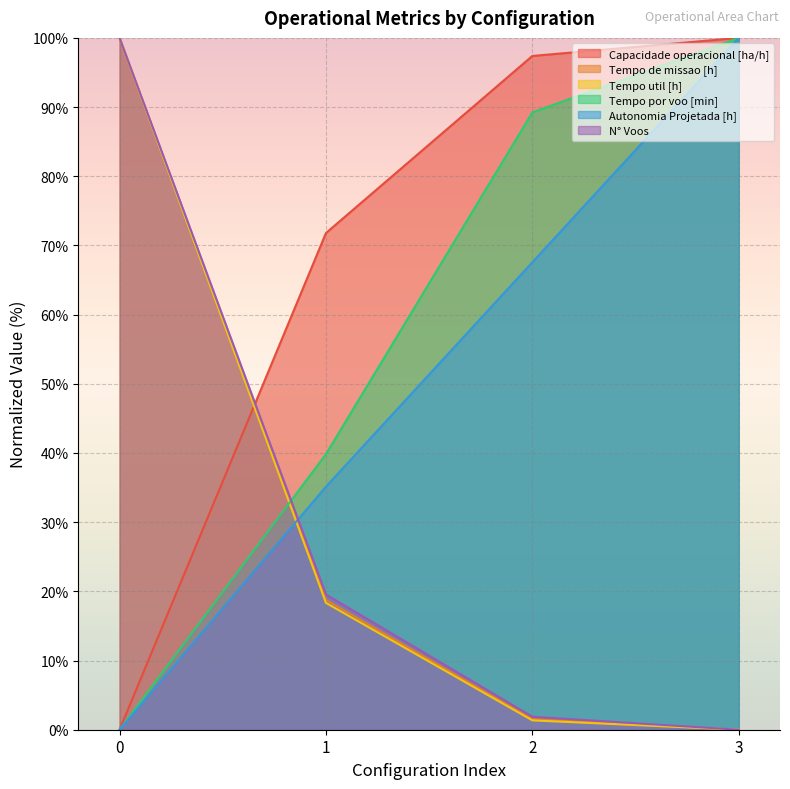

How many series are shown in this chart?

6